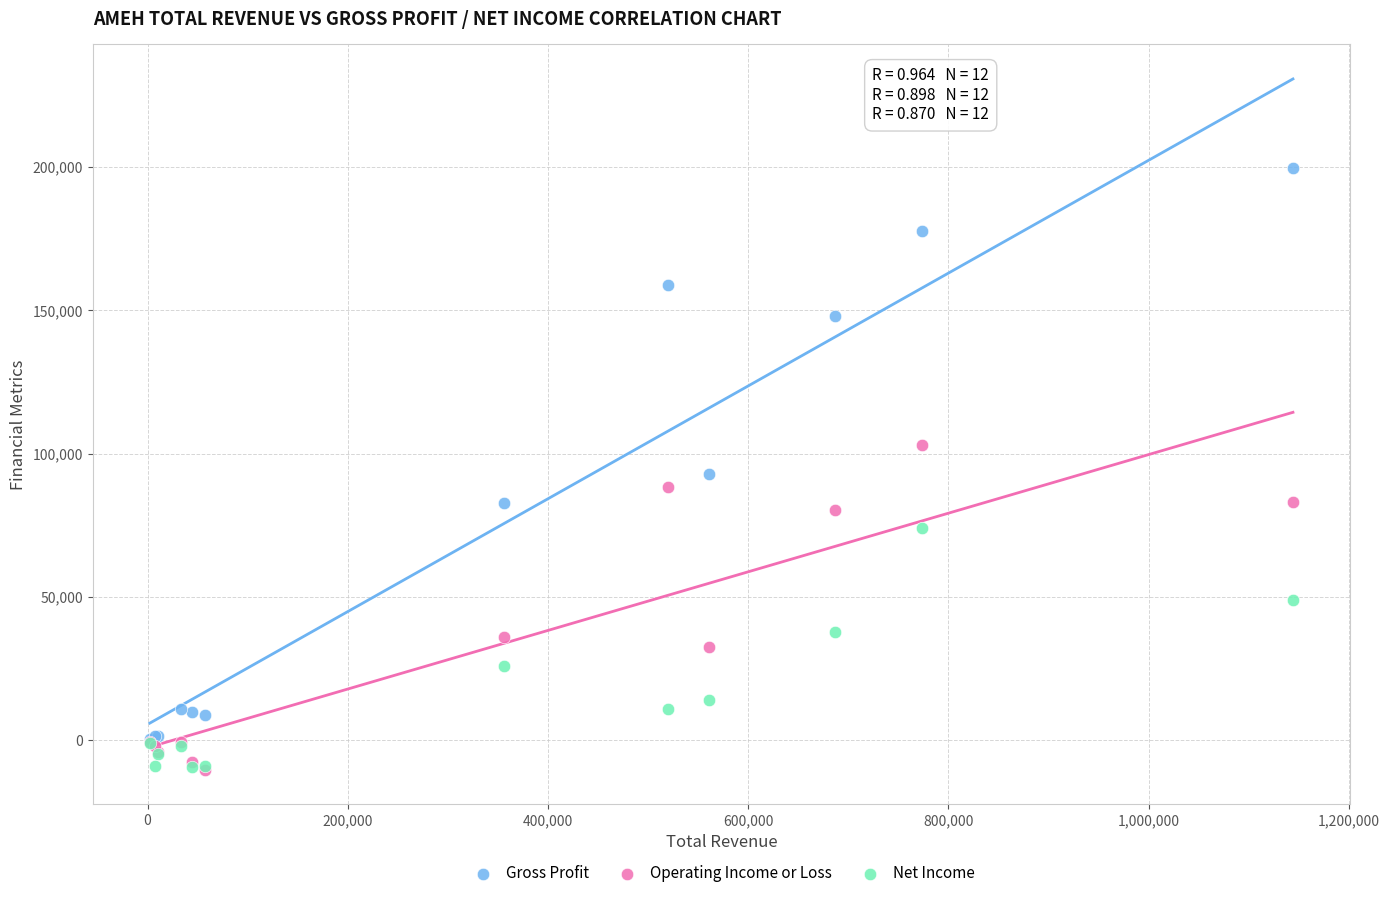

Which series contains the highest Y value?

Gross Profit